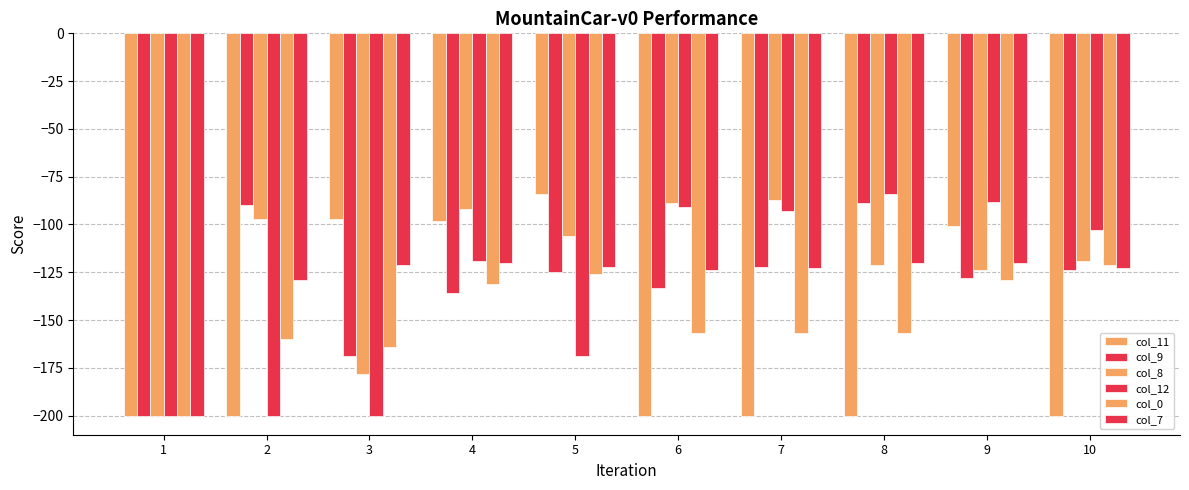

What is the difference between the col_0 values at 1 and 2?

40